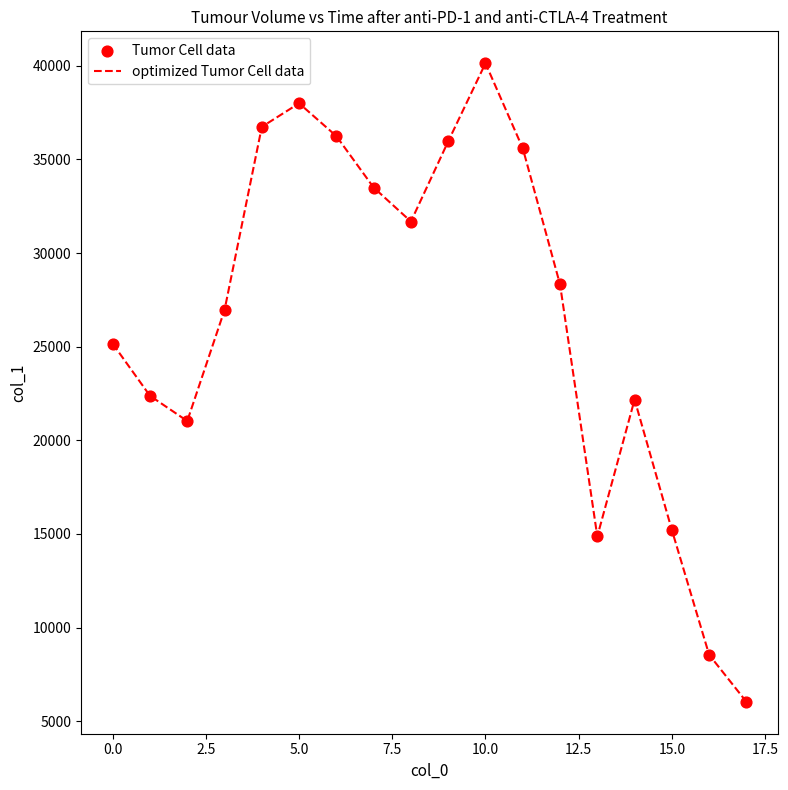

What is the greatest value displayed?

40131